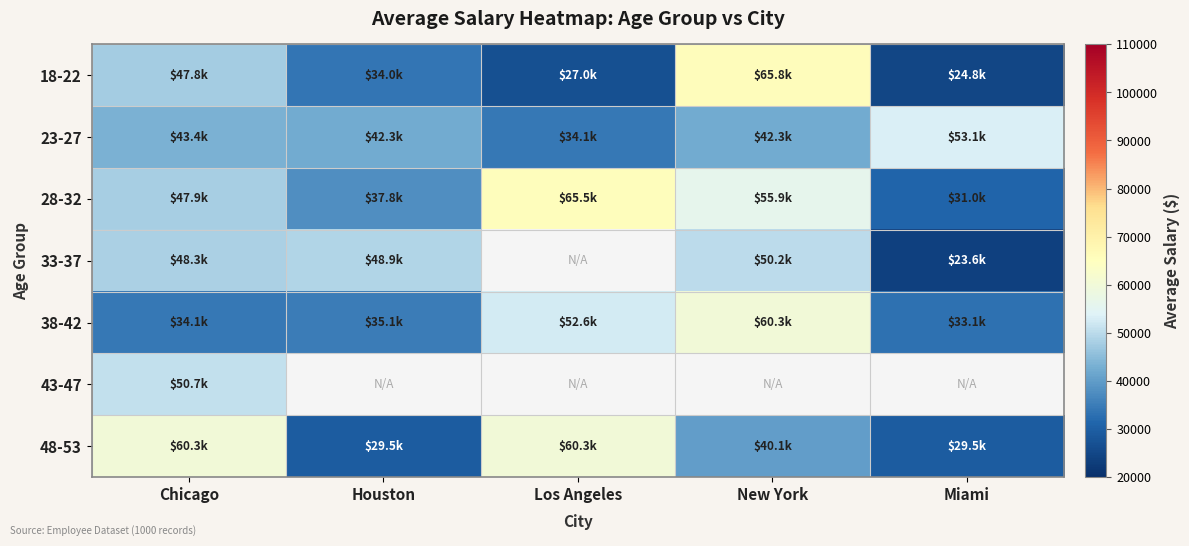

At how many categories does at least one series exceed 48347?

5